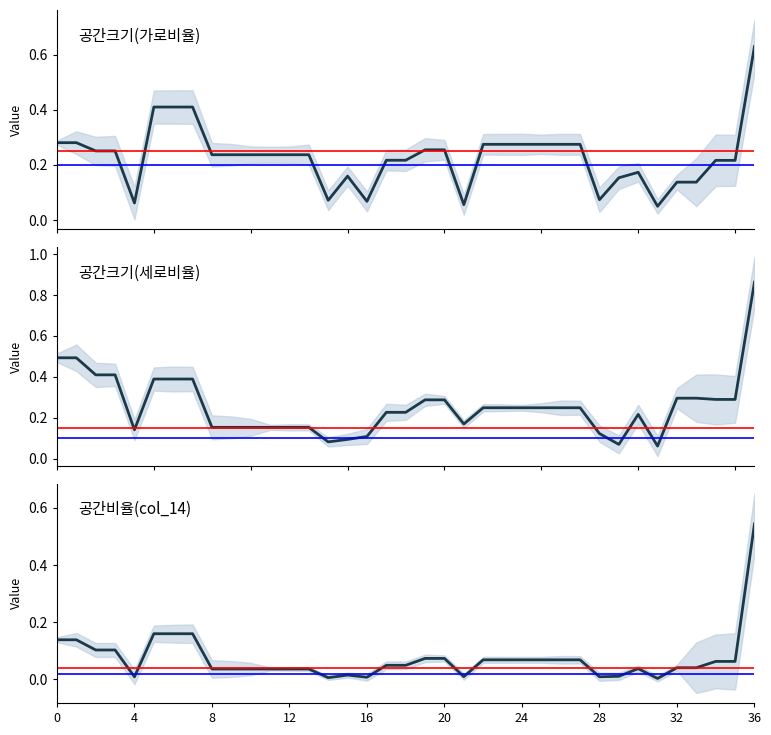

At how many categories does at least one series exceed 0?

37